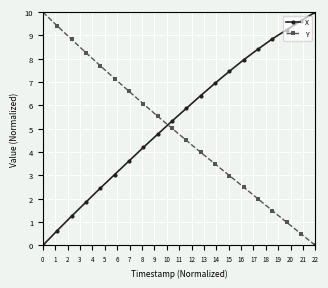

What is the average value of the X series?

5.4